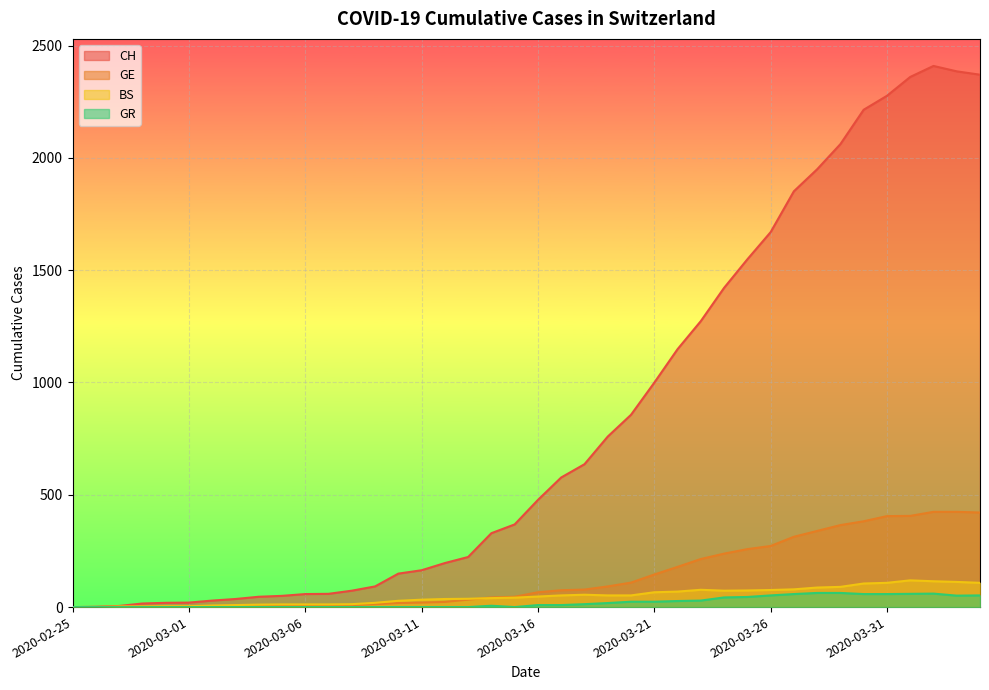

How many values in the CH series are below 477?

20